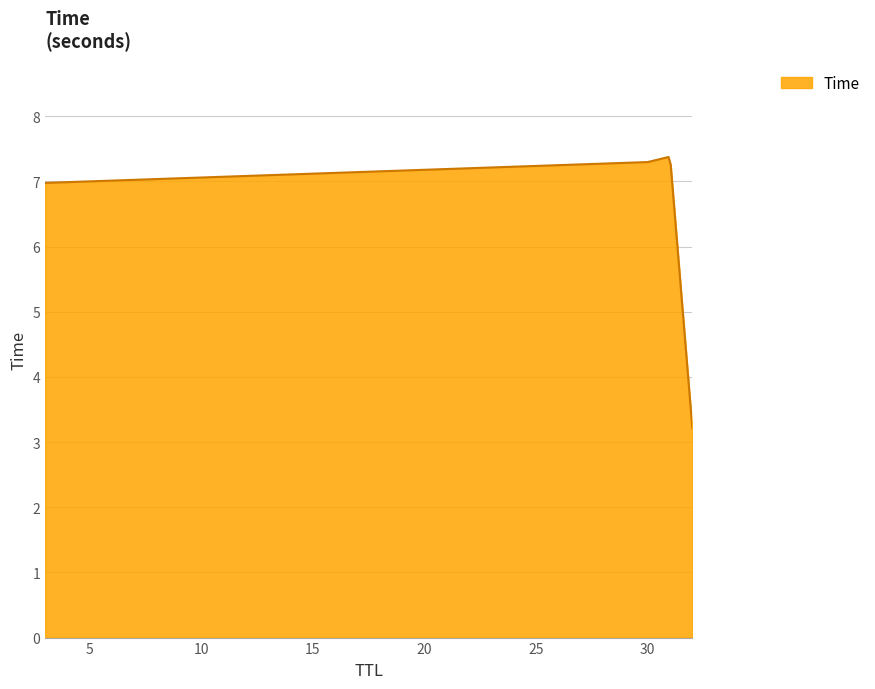

What is the difference between the maximum and minimum values?

4.2